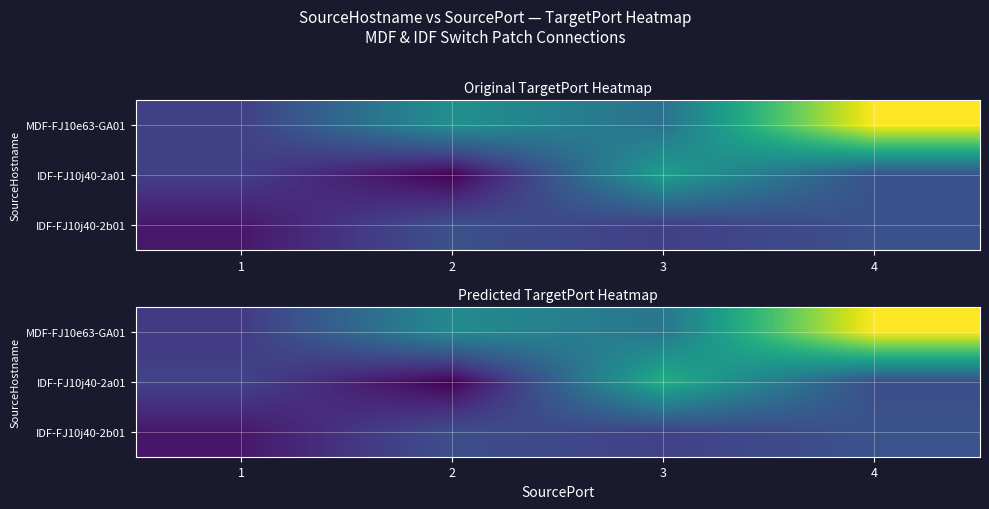

At how many categories does at least one series exceed 6?

3